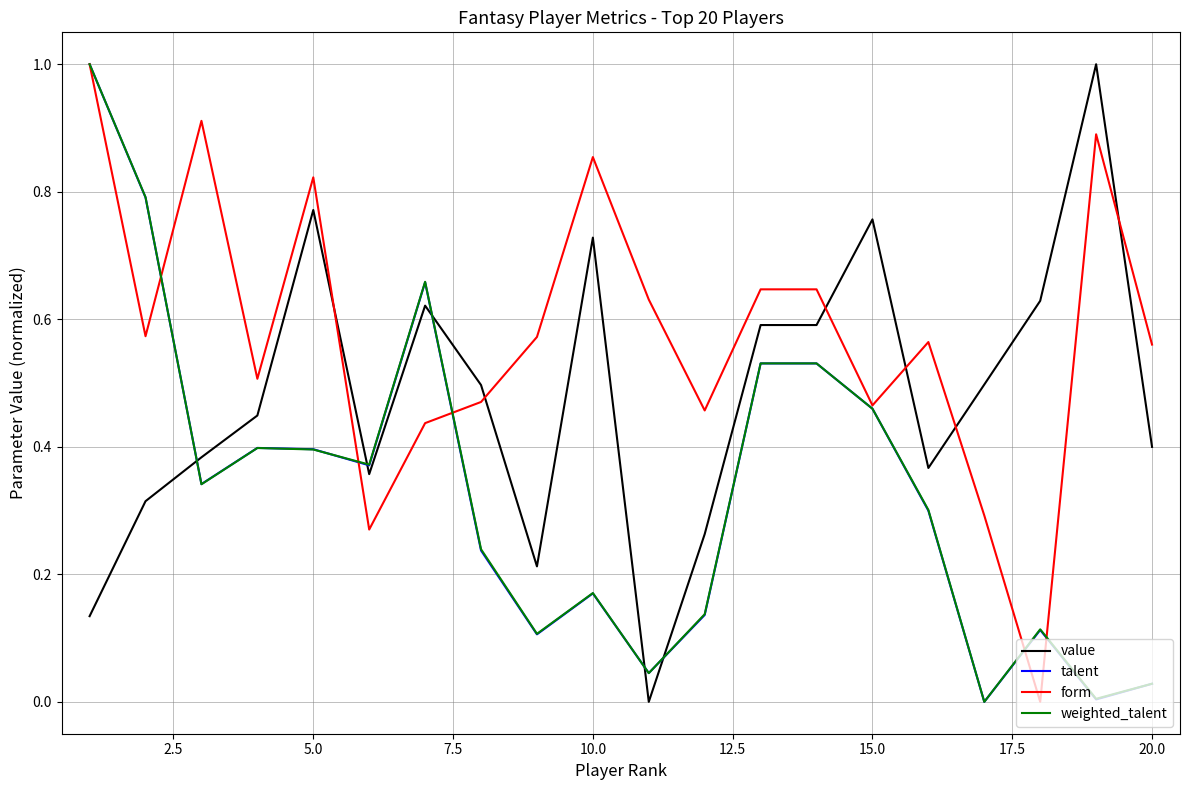

Is this an area chart (filled region under the line)?

No